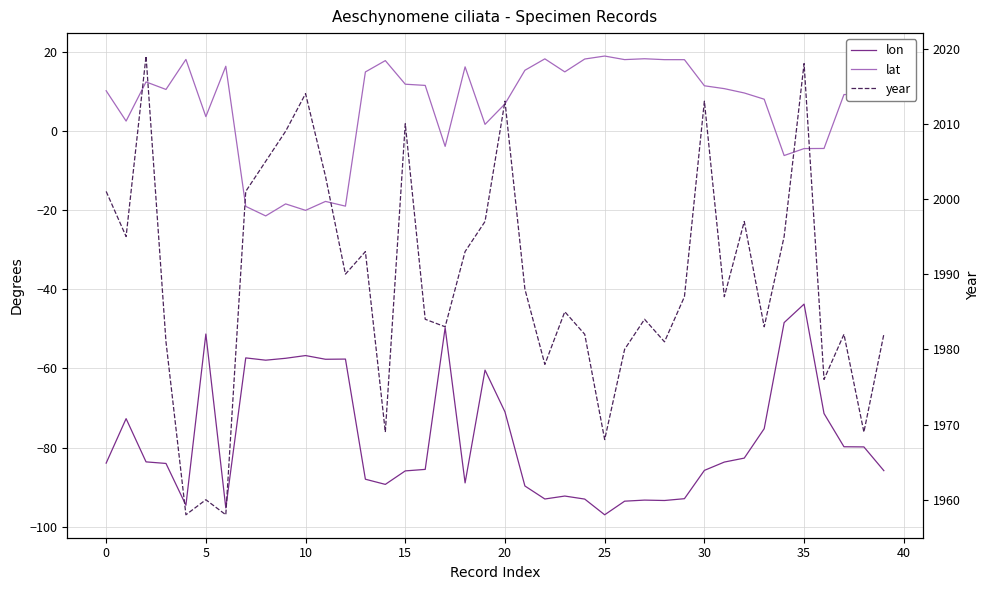

What are all the series names shown in the legend?

lon, lat, year